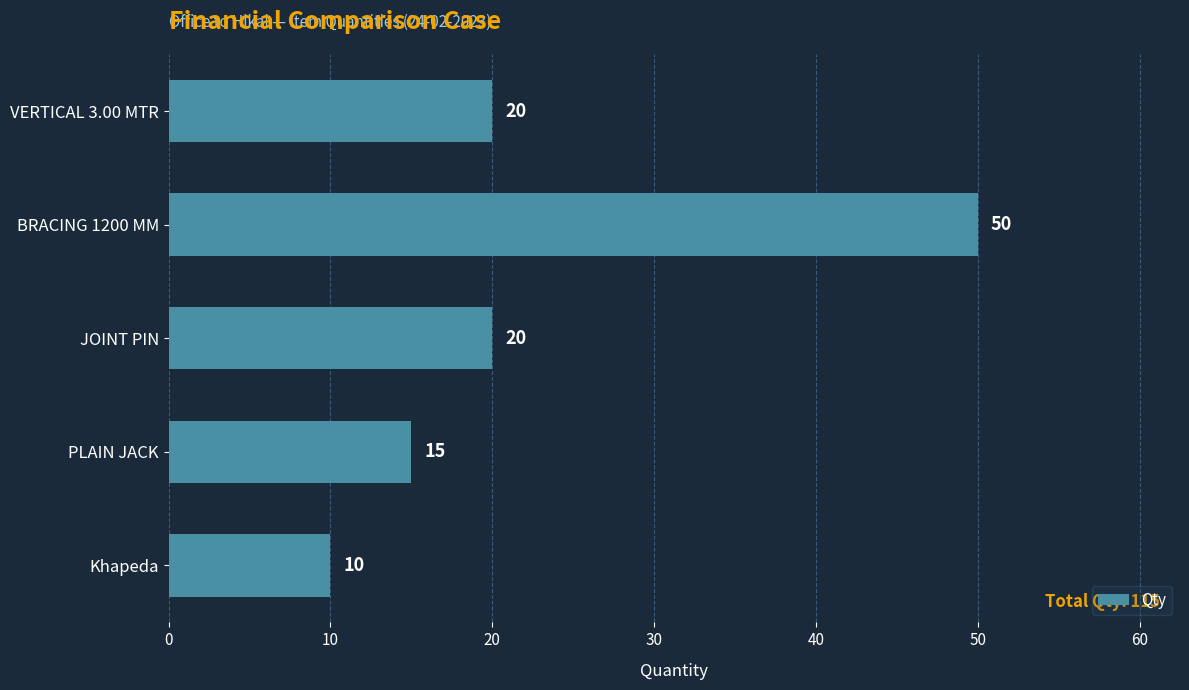

Reading top to bottom, list all the values displayed in this chart.

VERTICAL 3.00 MTR=20	BRACING 1200 MM=50	JOINT PIN=20	PLAIN JACK=15	Khapeda=10